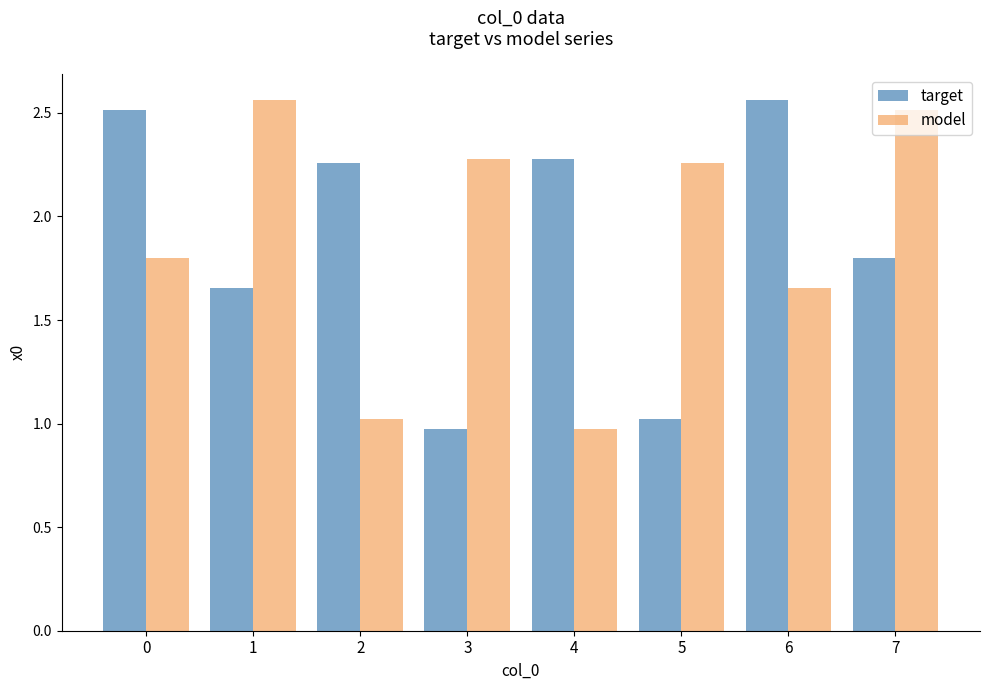

True or false: target has a value of 0.7 at 2.

False